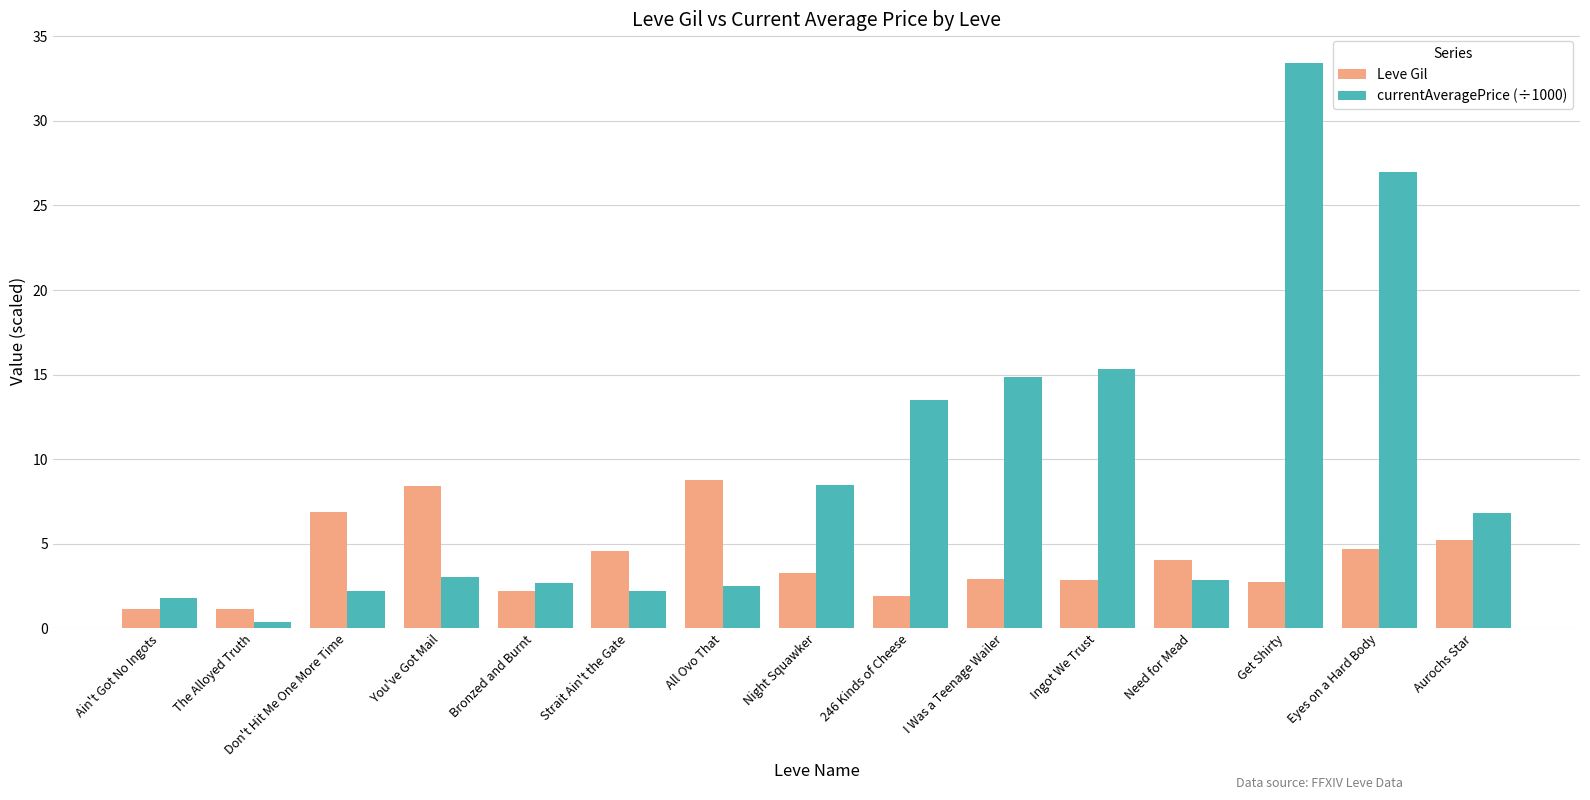

Rank the series by their maximum value, from lowest to highest.

Leve Gil, currentAveragePrice (÷1000)